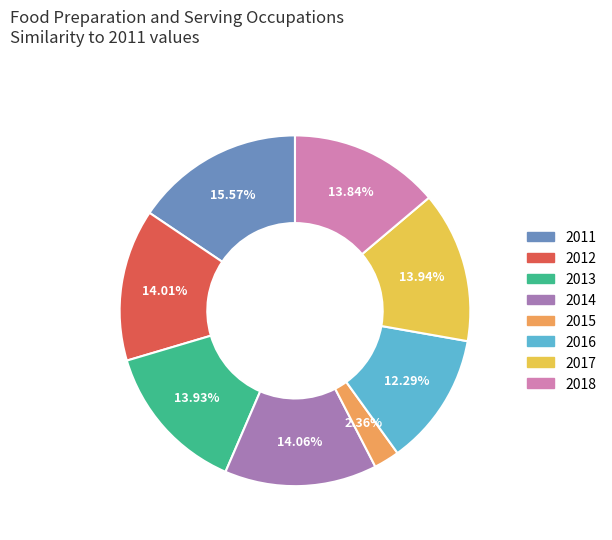

How many slices are in this pie chart?

8